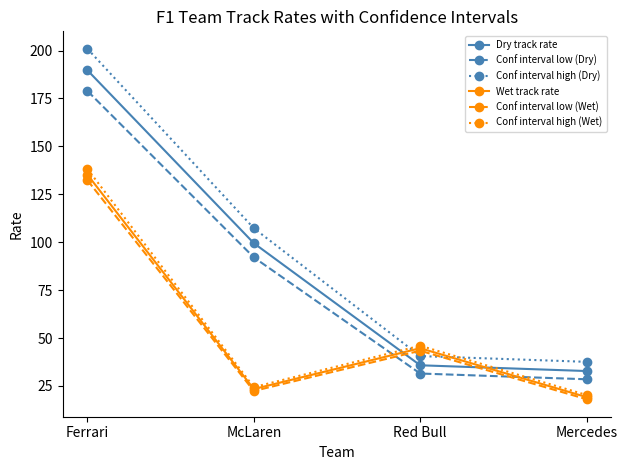

The value of Conf interval high (Wet) at McLaren is 5.5. True or false?

False